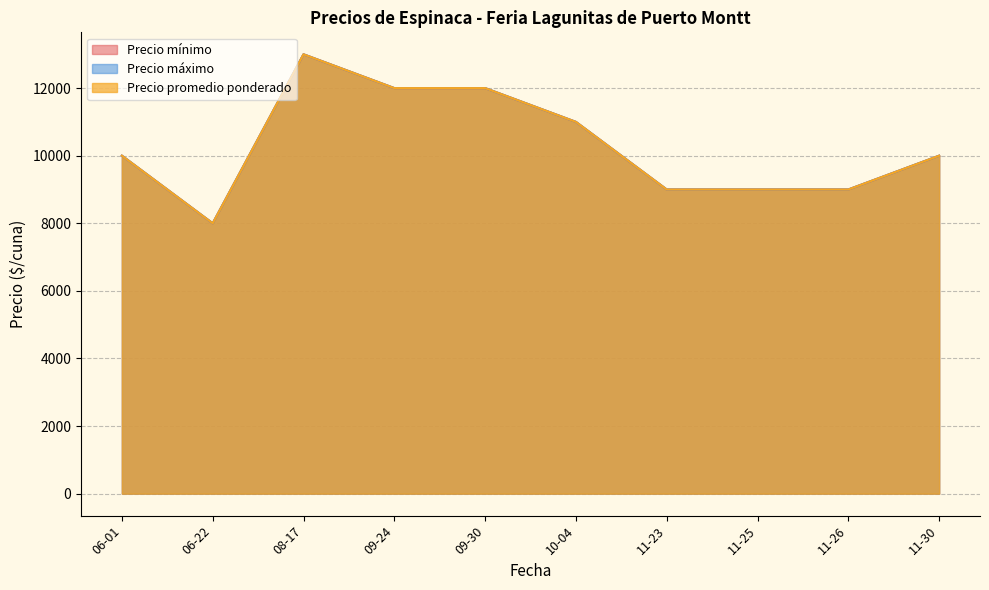

True or false: Precio máximo and Precio promedio ponderado cross at least once.

False